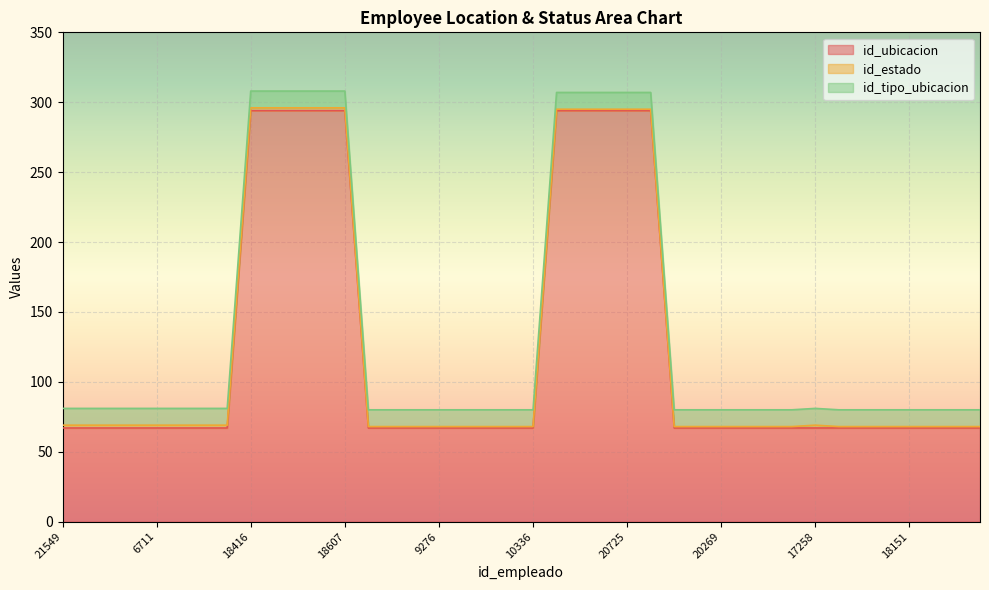

List the series in order of their peak value, lowest first.

id_estado, id_tipo_ubicacion, id_ubicacion